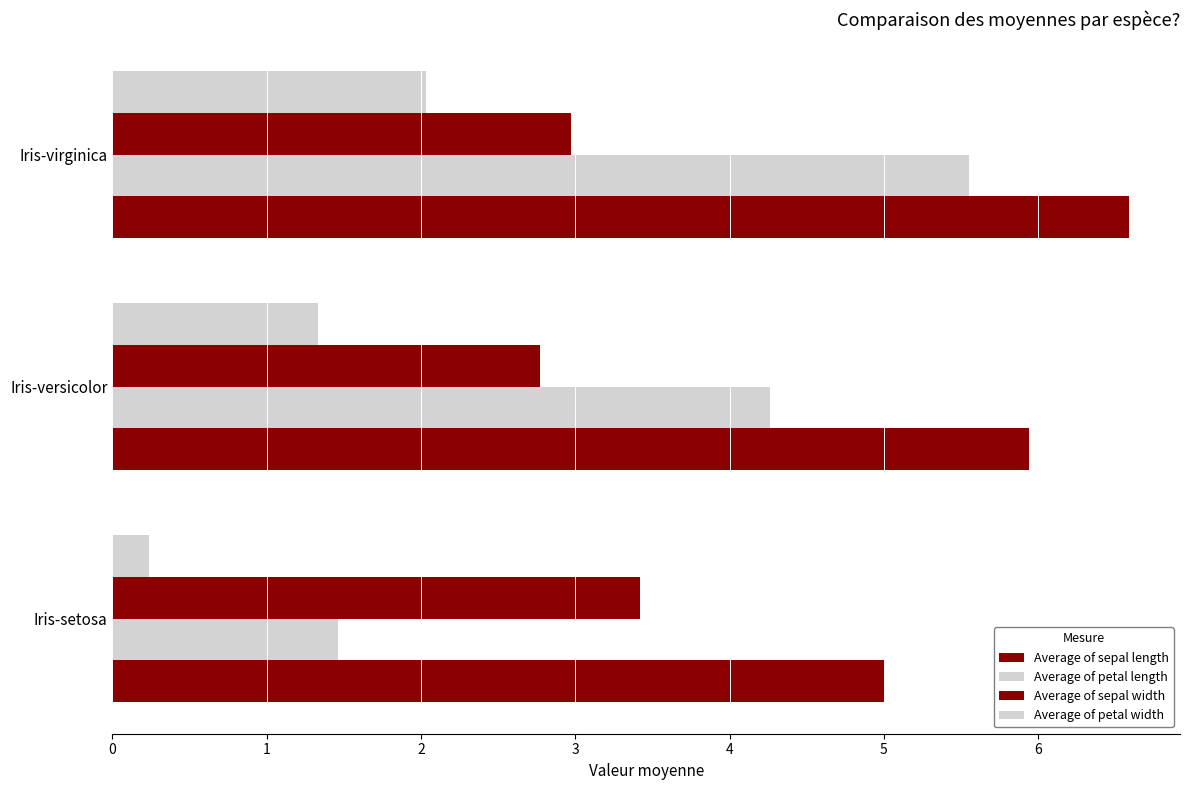

Count the number of categories in the chart.

3